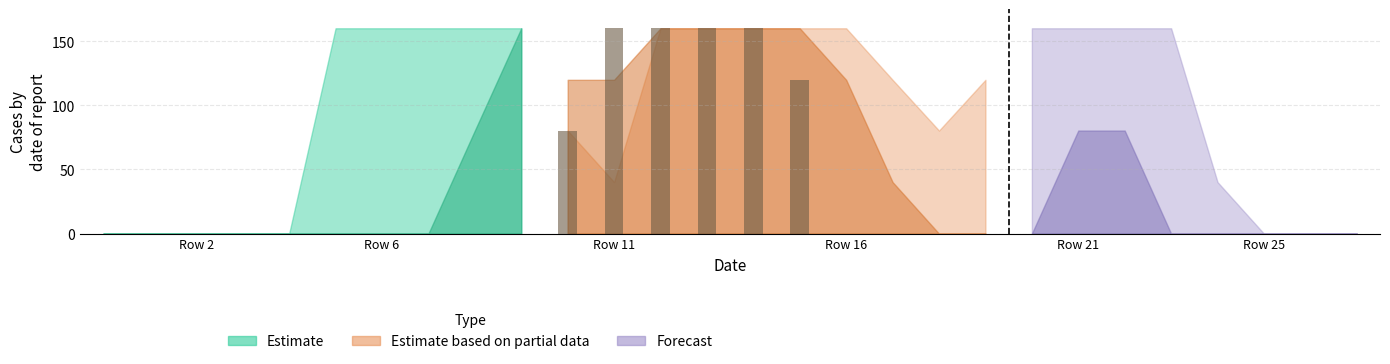

What is the maximum value shown in the chart?

160.0